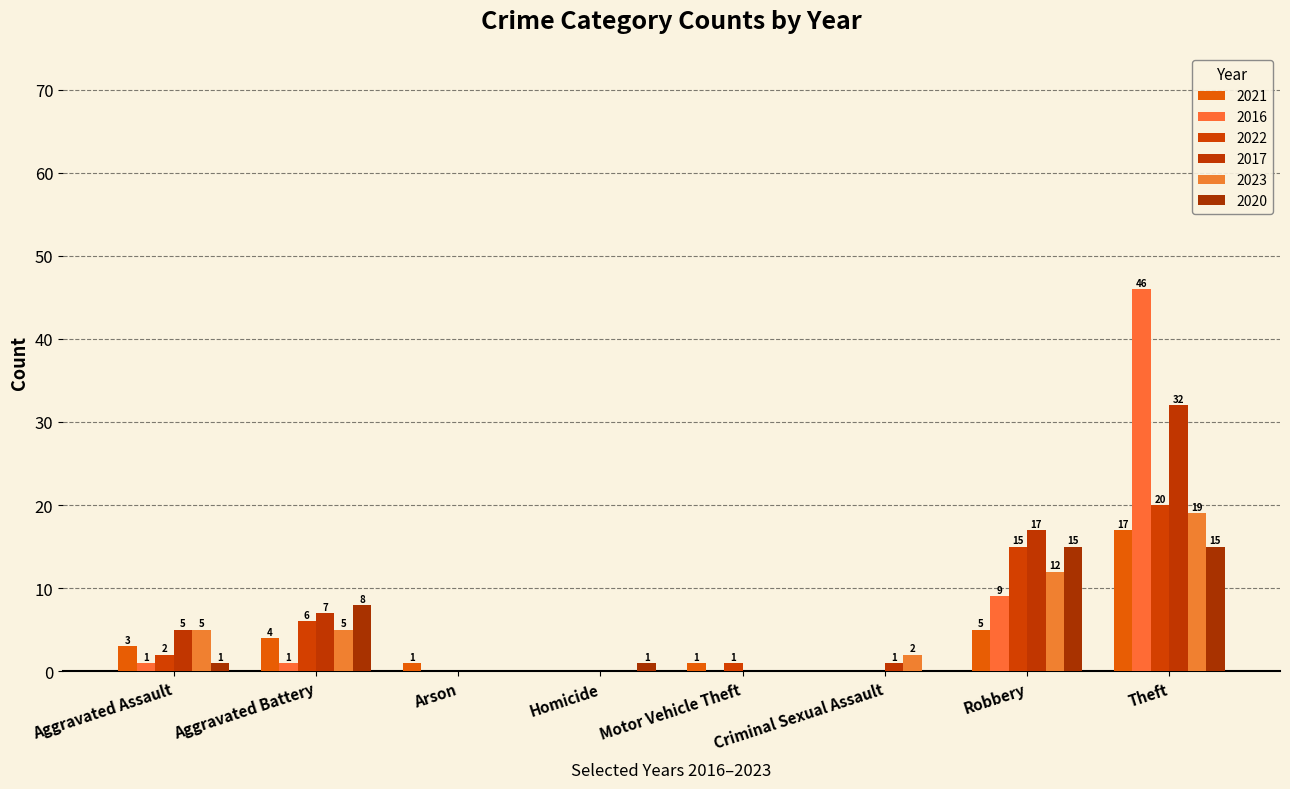

How many positive values does the 2020 series have?

5